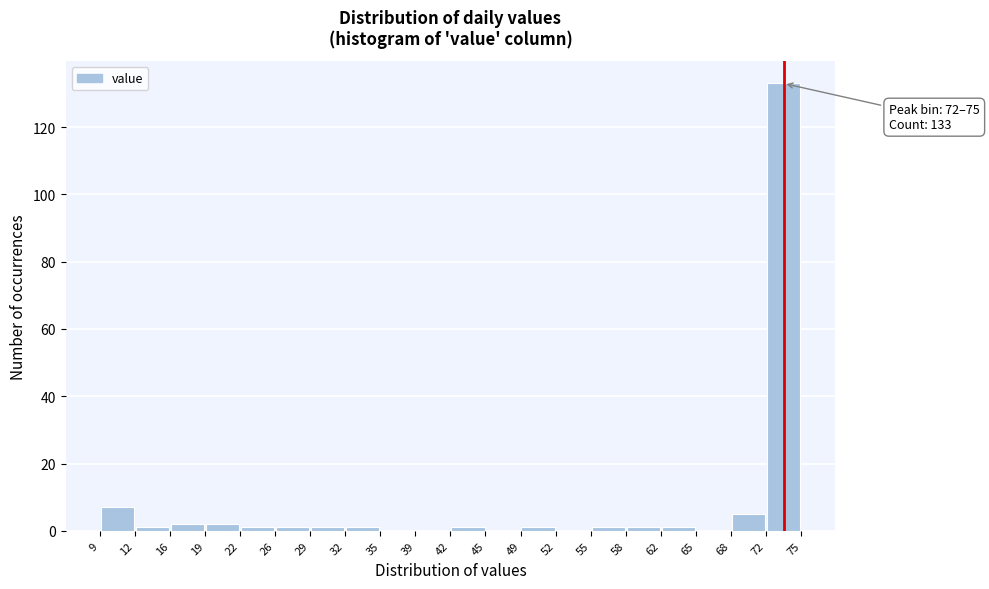

Which range on the x-axis has the tallest bar?

72 to 75